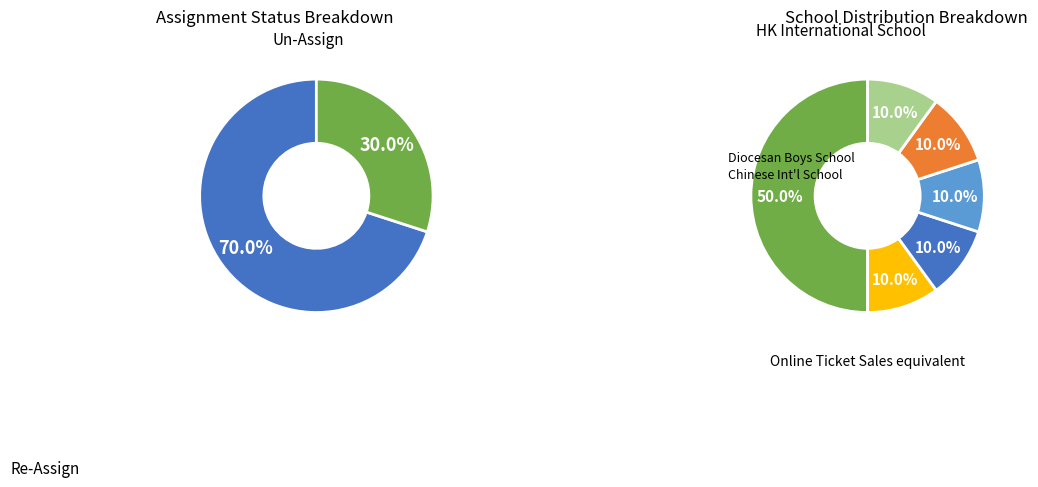

What is the ratio of the value at Un-Assign to the value at Re-Assign?

0.4